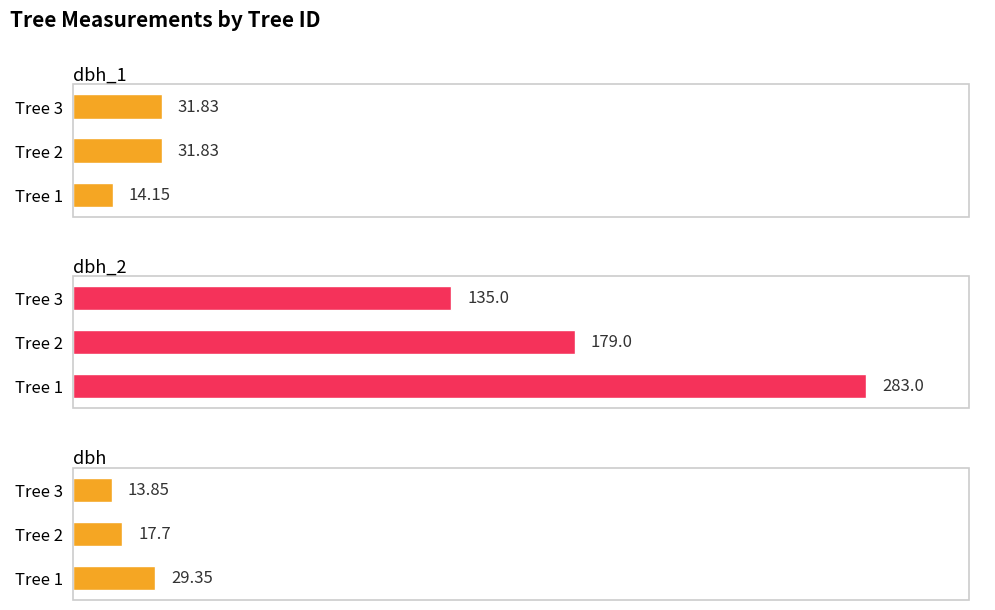

Are the bars horizontal?

Yes